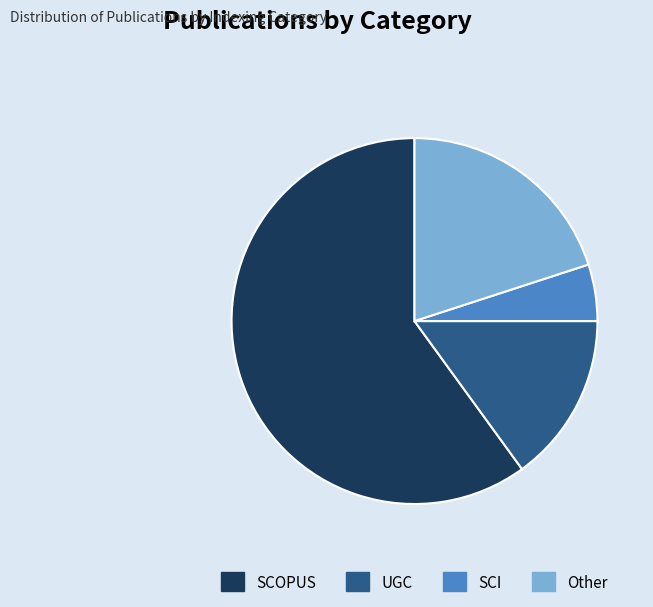

Is the sum of Other and UGC greater than half?

No